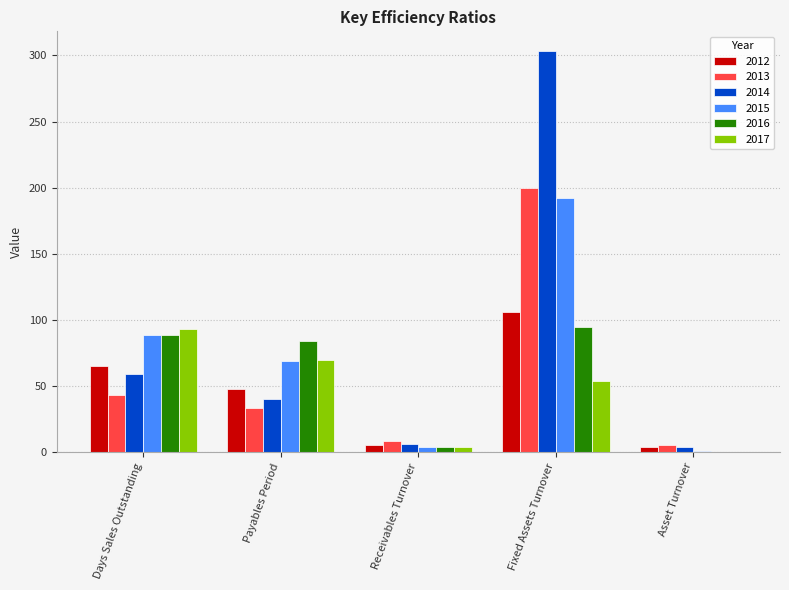

Which series has the largest range (max minus min)?

2014